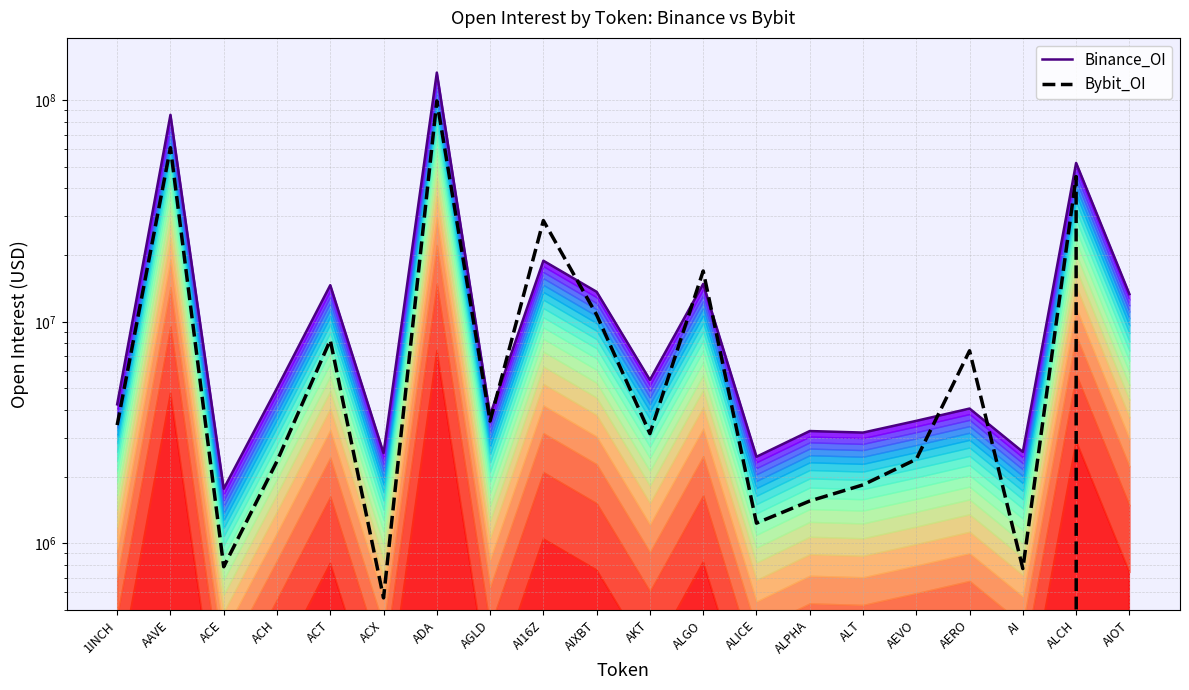

At which label does Binance_OI first exceed 5021079?

AAVE